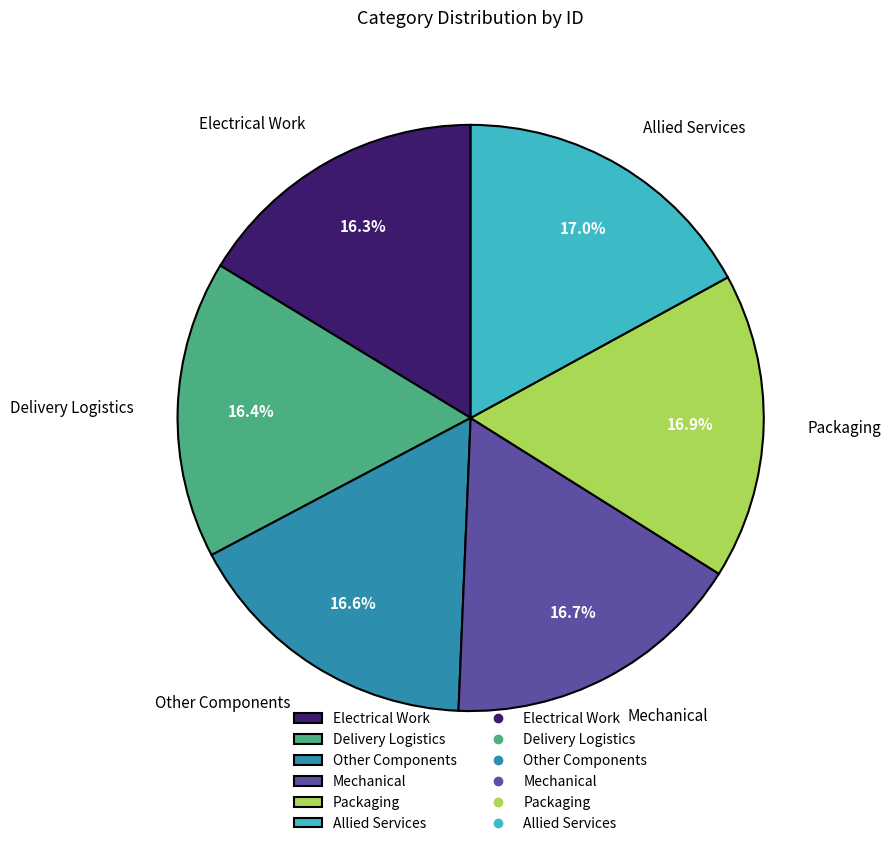

Is it true that Mechanical is 17% of the pie?

True